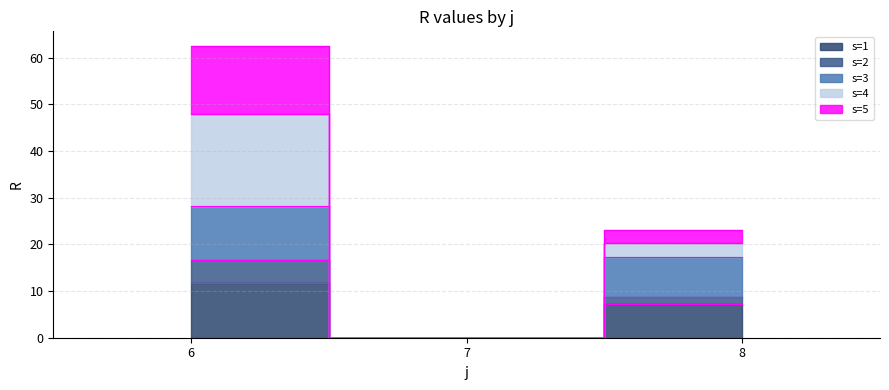

Read the s=1 value at 8.

7.3